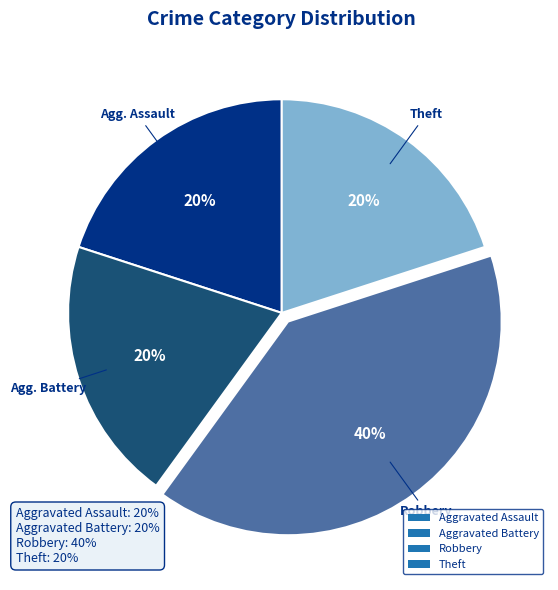

Combined, do Aggravated Battery and Robbery account for over 50%?

Yes